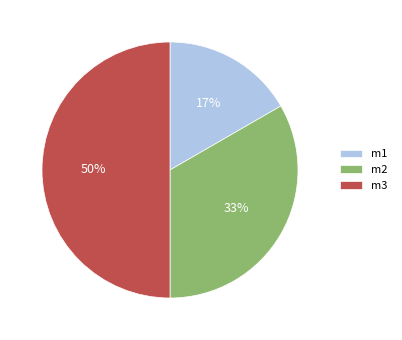

What is the largest slice in the pie chart?

m3